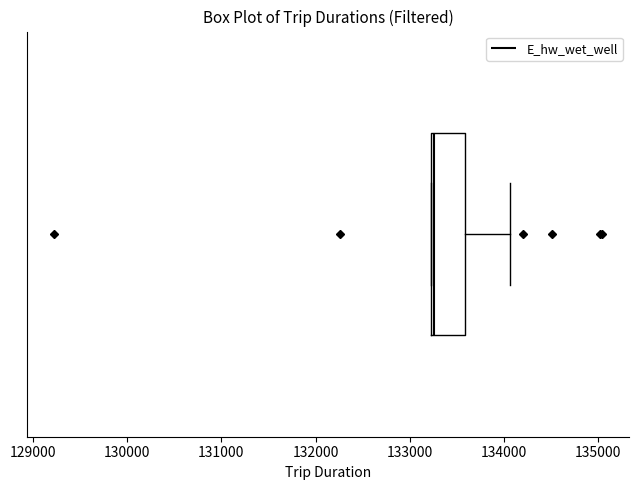

Read this box plot against the x-axis: the position of the median line, the range covered by the box, and the ends of both whiskers. The values are not printed on the chart, so give them approximately, as read against the axis.

median 133300, box 133200 to 133600, whiskers 133200 to 134100